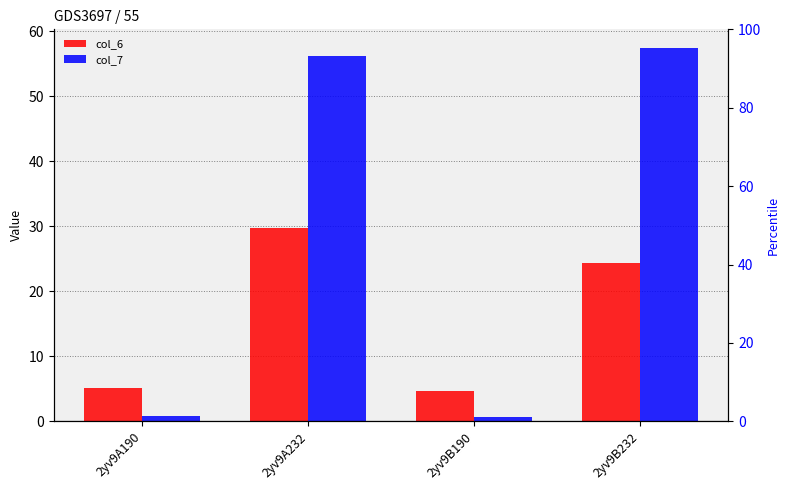

The col_7 series shows 0.4 at 2yv9B190. True or false?

False